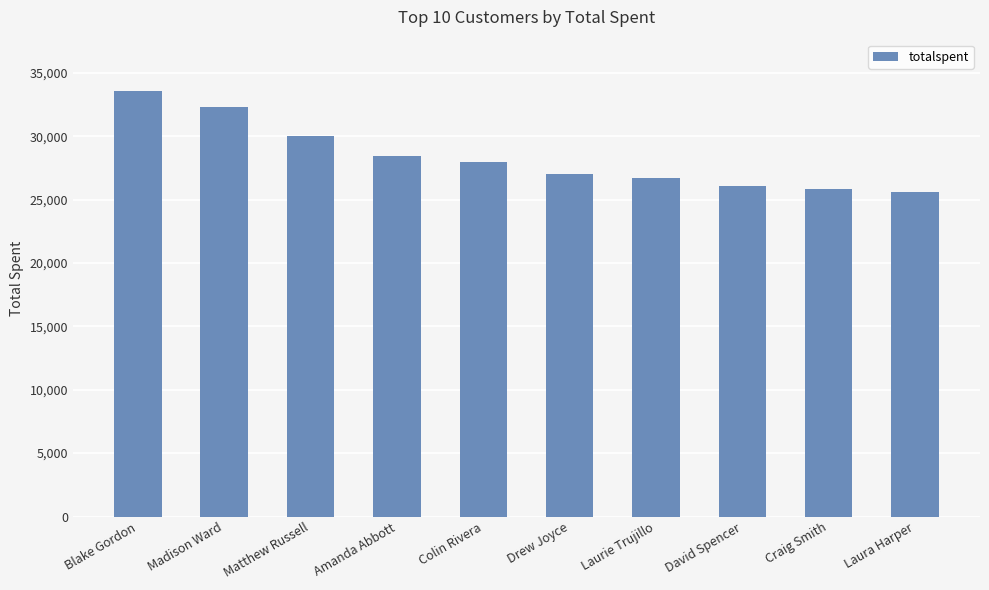

Are the bars horizontal?

No